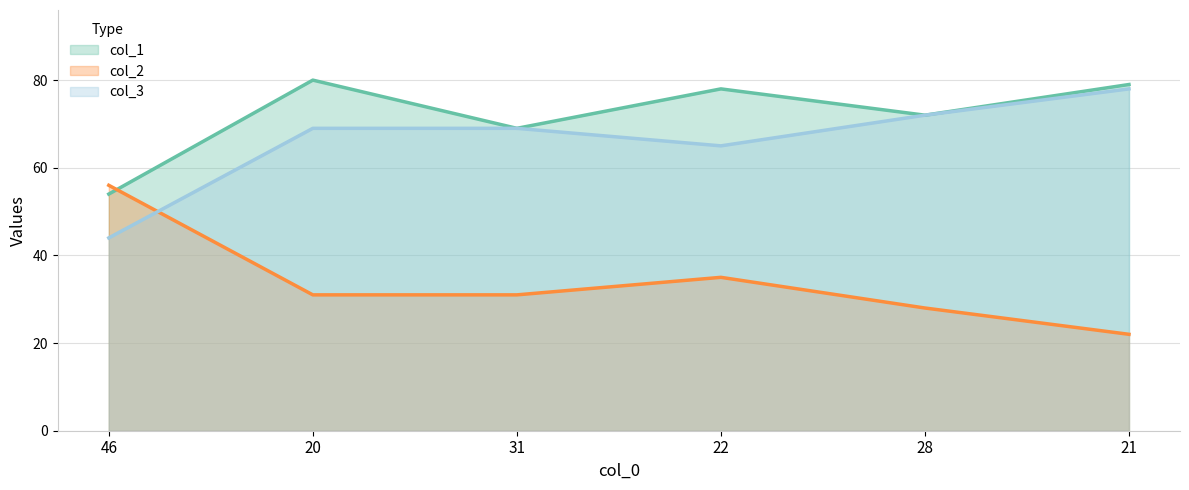

What is the average value of the col_2 series?

34